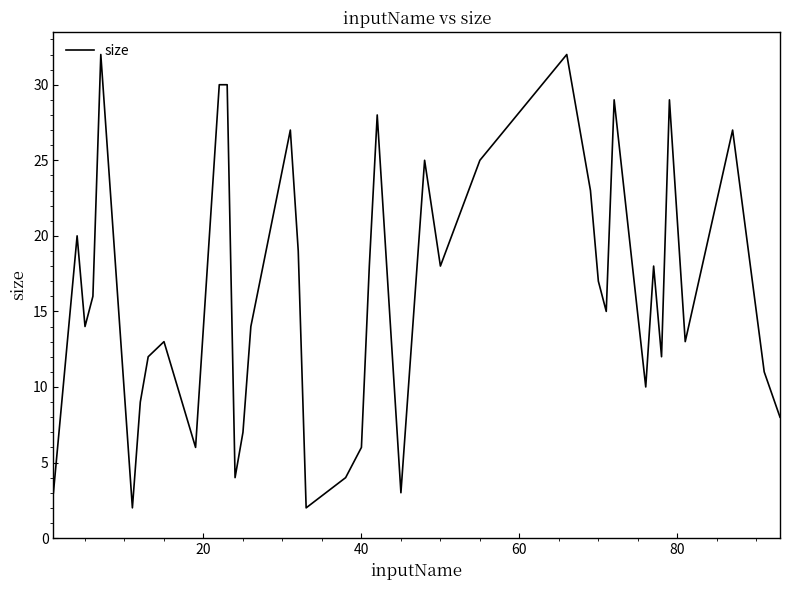

True or false: there are more than 2 points higher than both neighbors.

True